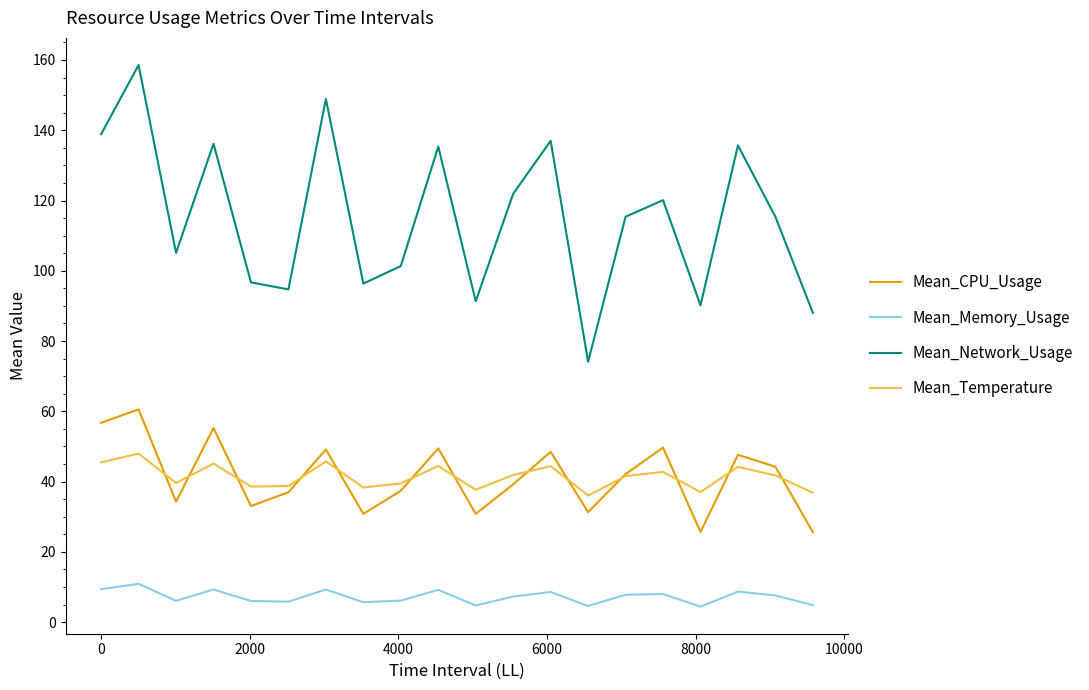

True or false: Mean_Network_Usage and Mean_CPU_Usage cross at least once.

False